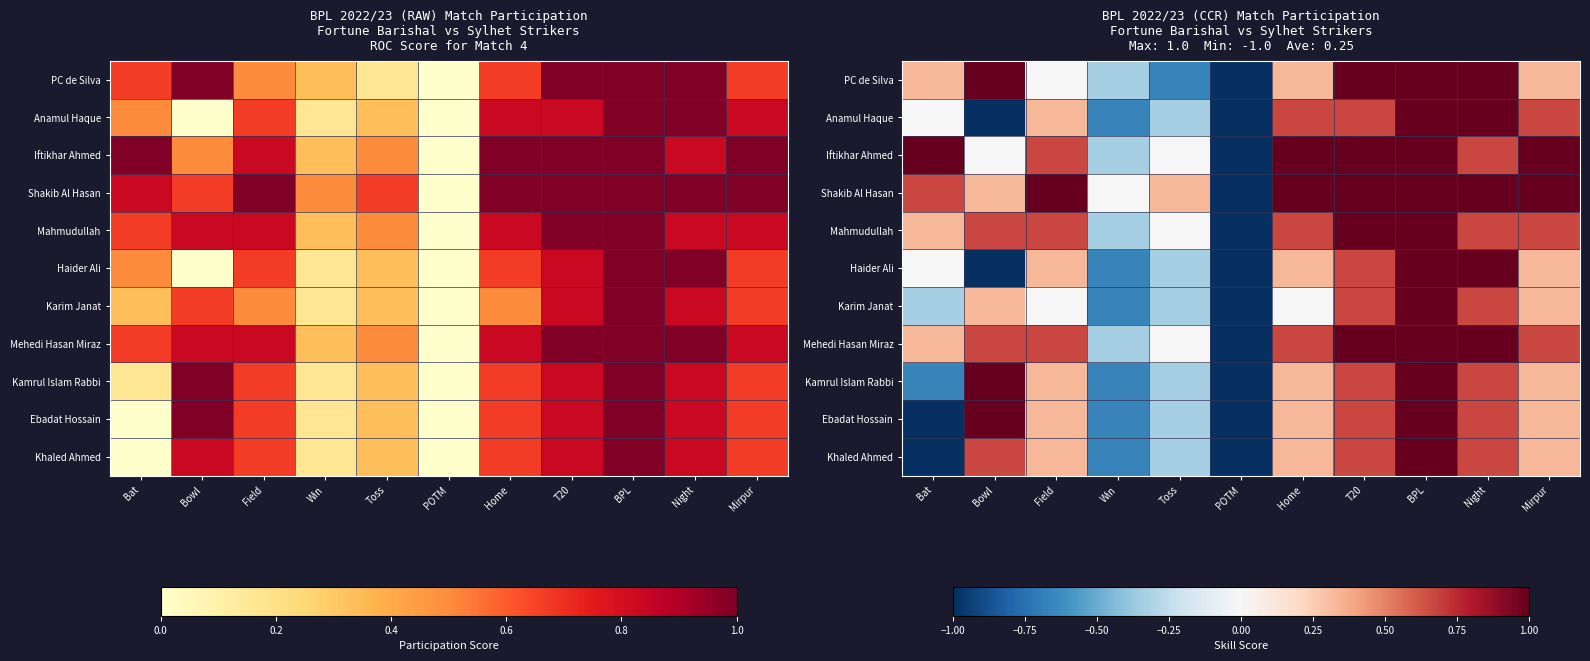

At which label is Mahmudullah closest to 0?

Toss